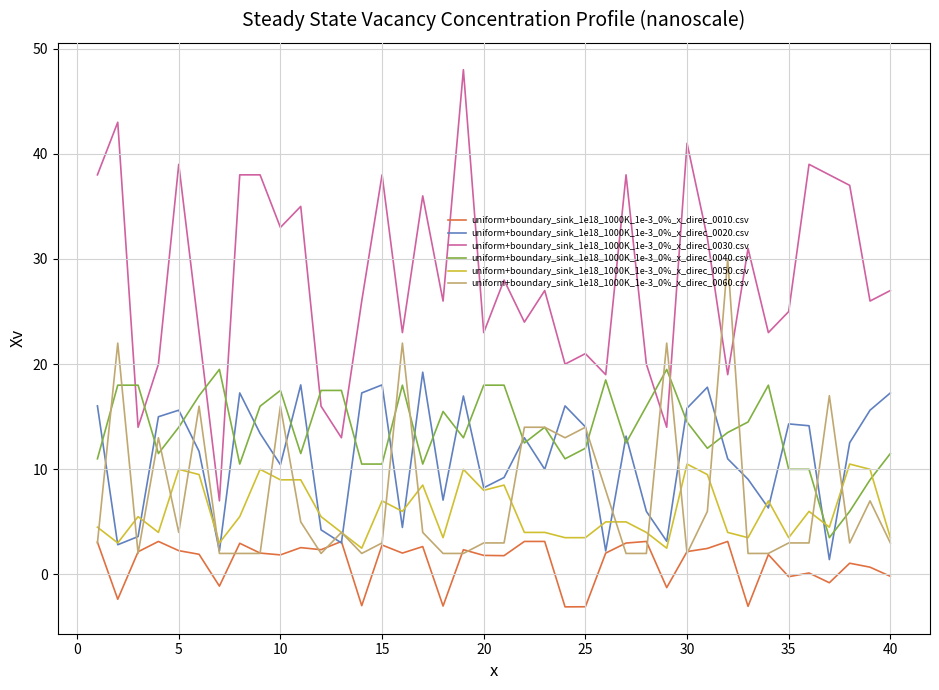

What is the minimum value for uniform+boundary_sink_1e18_1000K_1e-3_0%_x_direc_0020.csv?

1.4